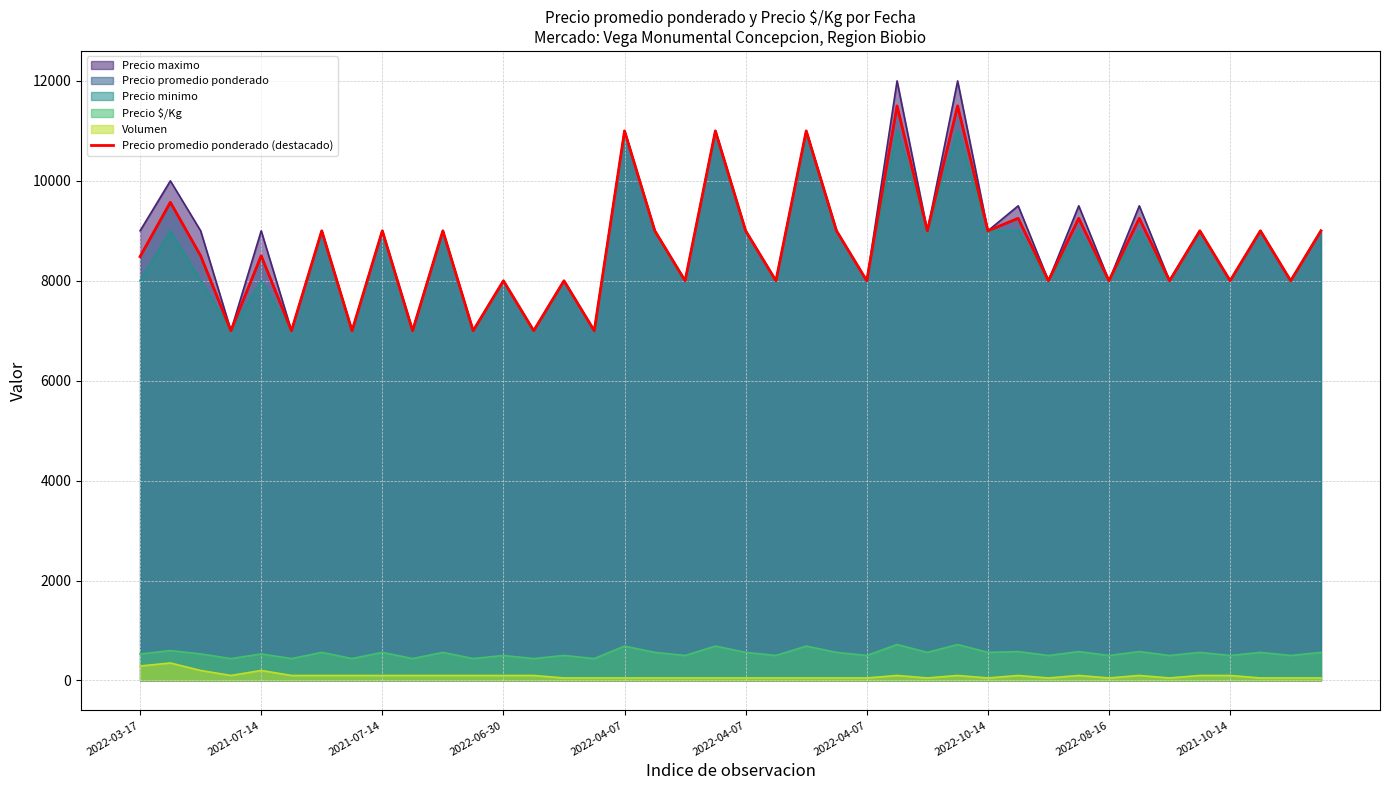

Which label corresponds to the largest value in the chart?

25